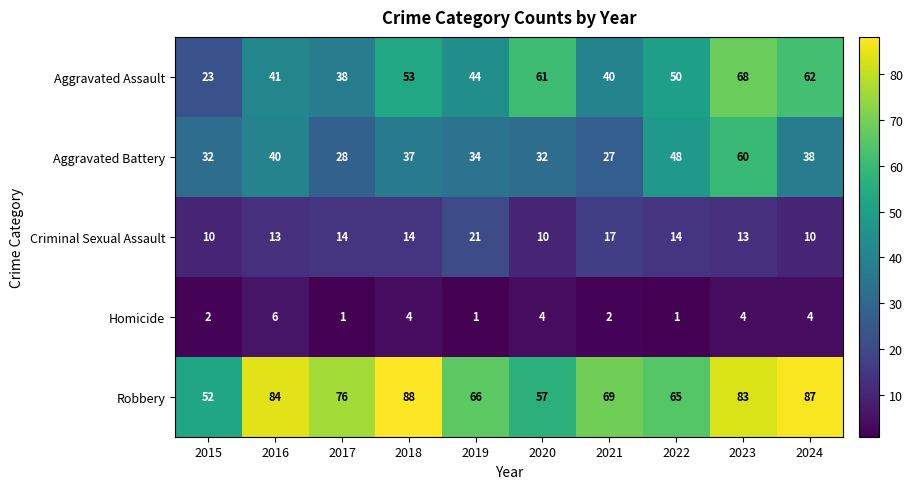

What is the smallest value displayed?

1